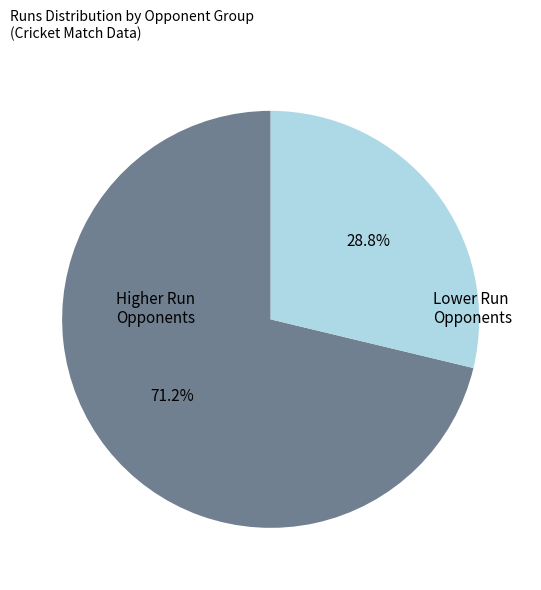

Is there any slice that represents more than half of the pie?

Yes